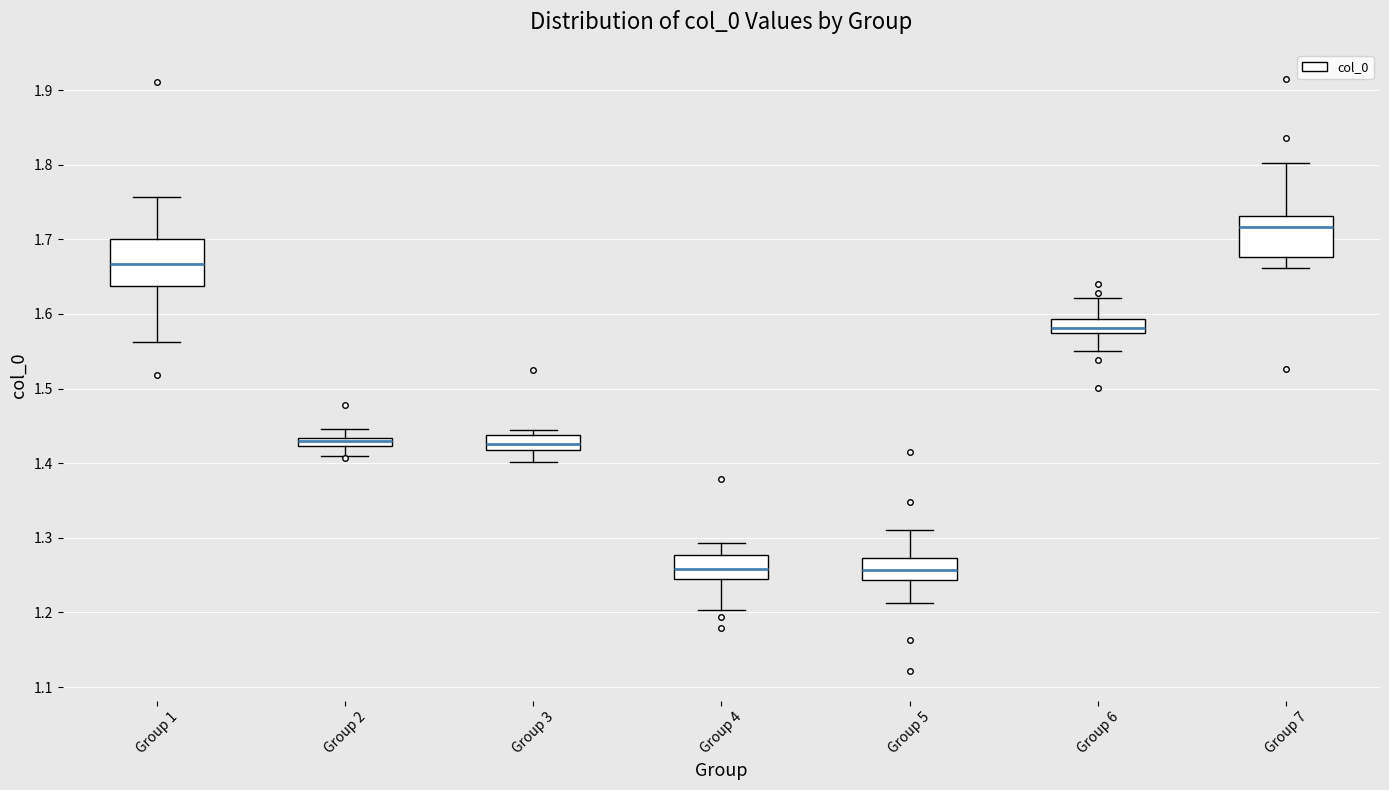

Where does the median line of the box for Group 4 sit on the y-axis? The values are not printed on the chart, so give them approximately, as read against the axis.

1.26